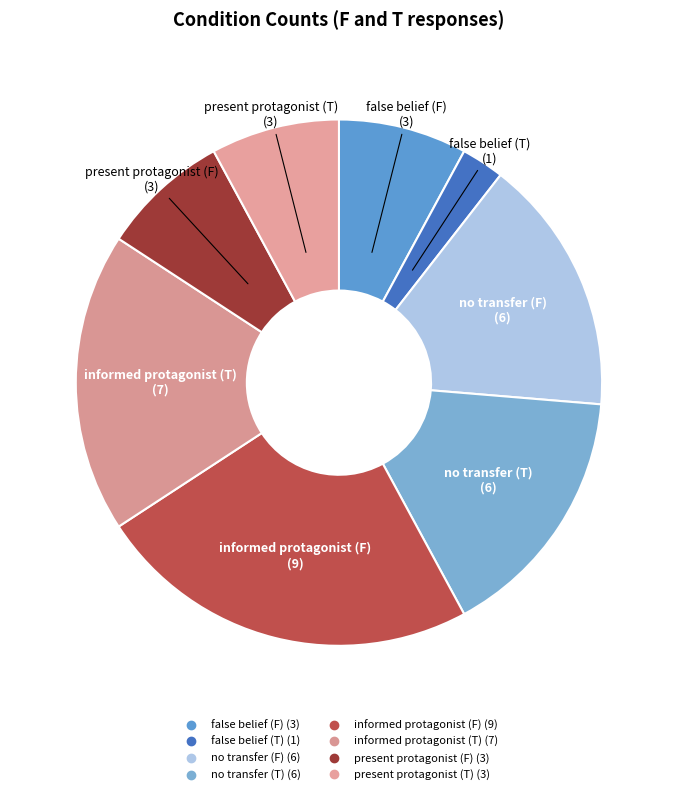

How many segments does this pie chart have?

8